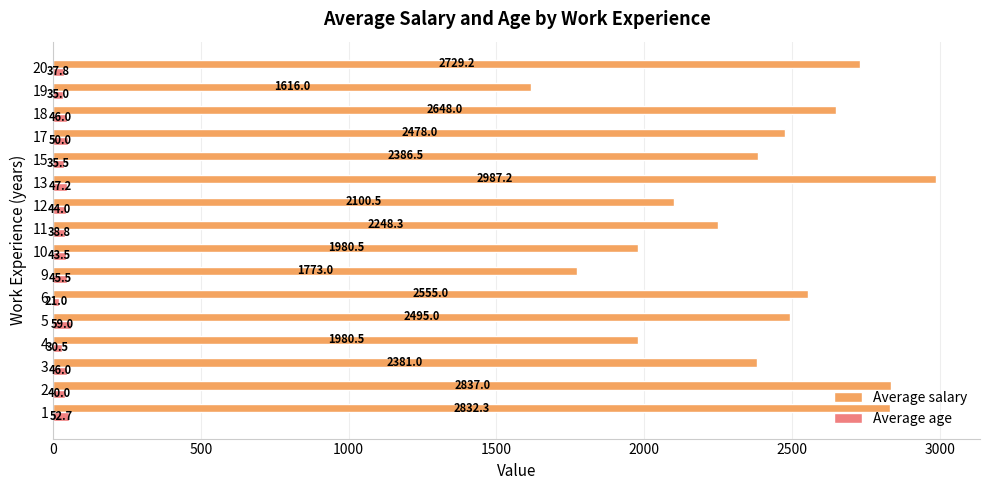

At 3, list the series in order from largest to smallest.

Average salary, Average age